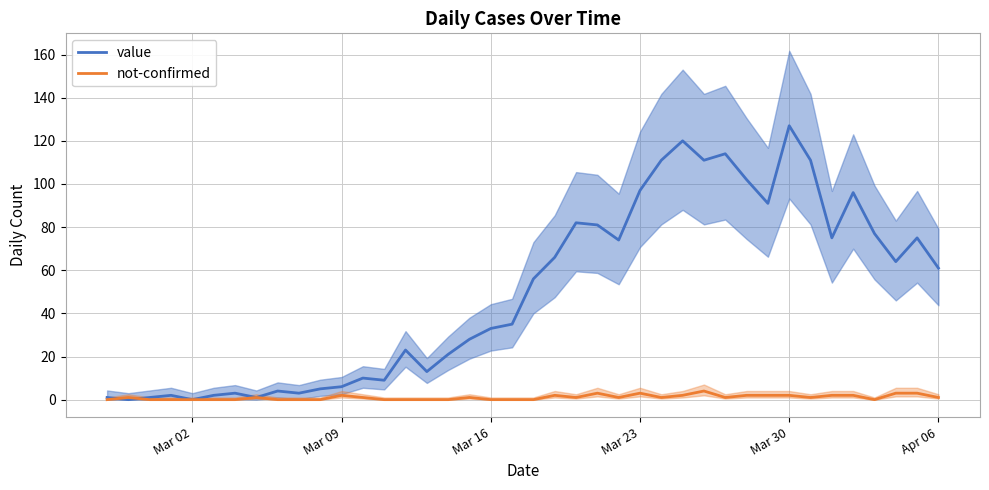

At which label does value reach its peak?

Mar 30